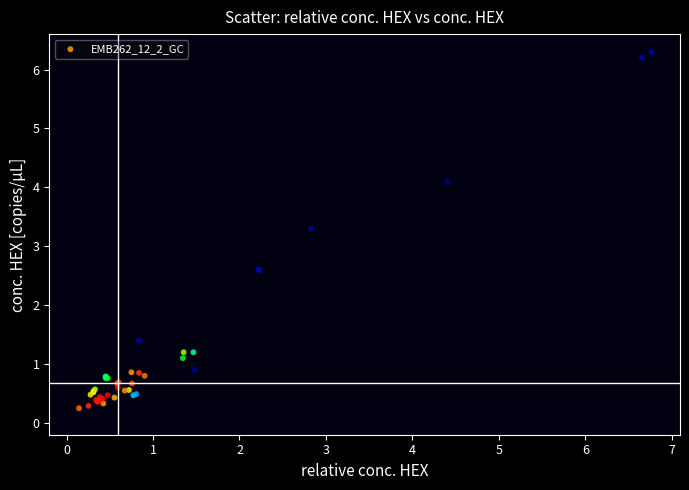

What Y value in the scatter plot is closest to 3?

3.3